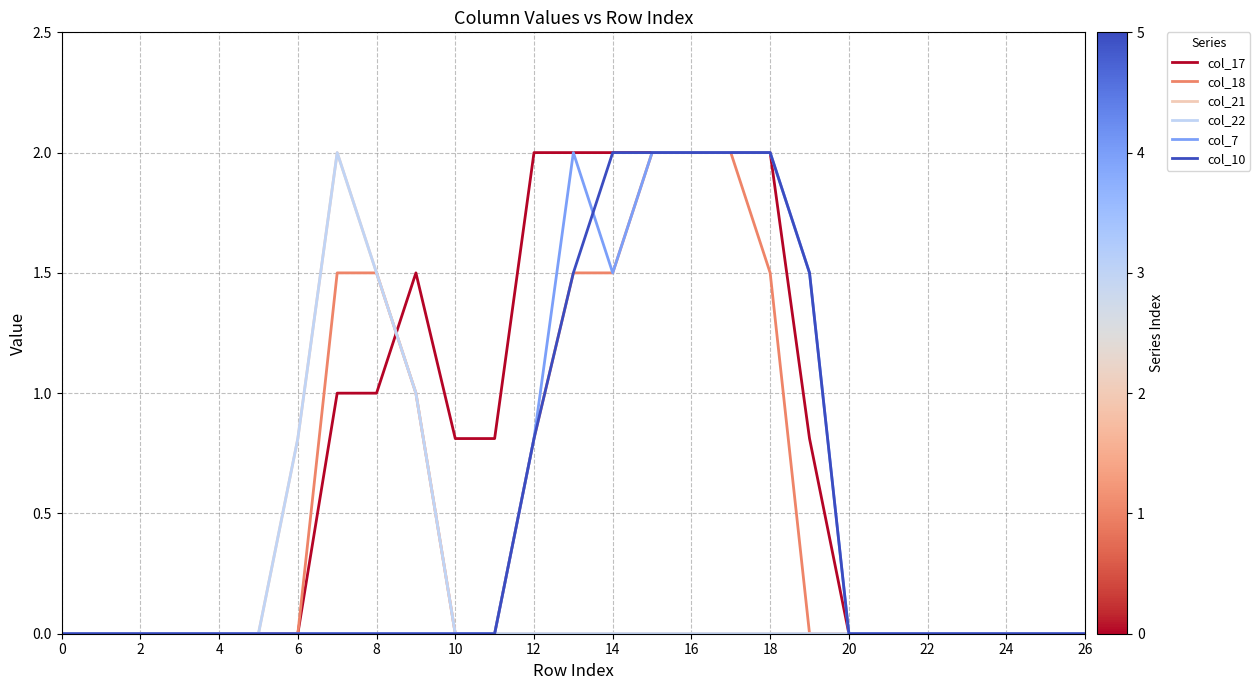

True or false: col_22 has more than 1 points higher than both neighbors.

False